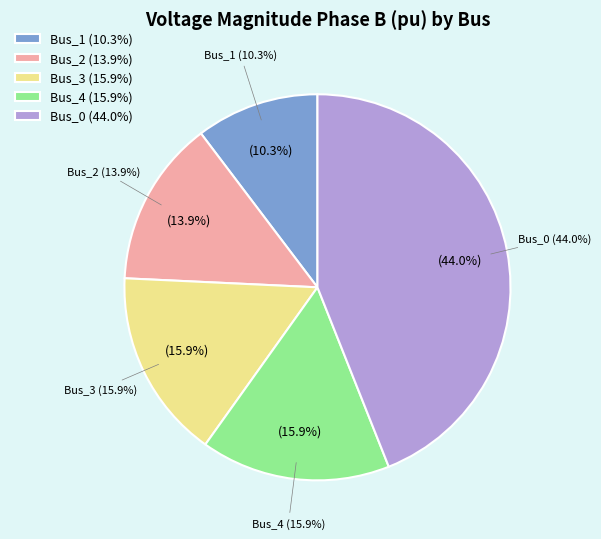

Is it true that Bus_0 is 44% of the pie?

True